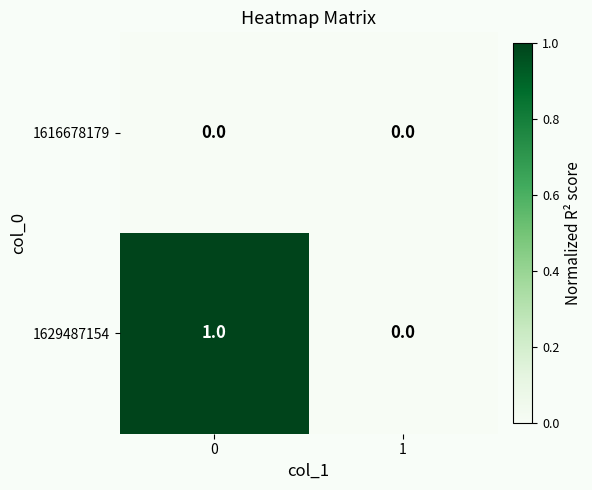

Which series has the largest total across all categories?

1629487154